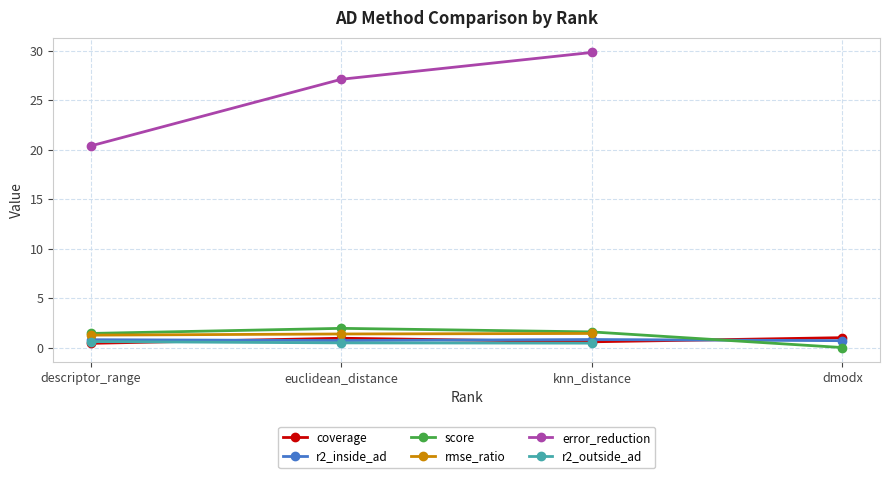

True or false: coverage has more than 0 points higher than both neighbors.

True